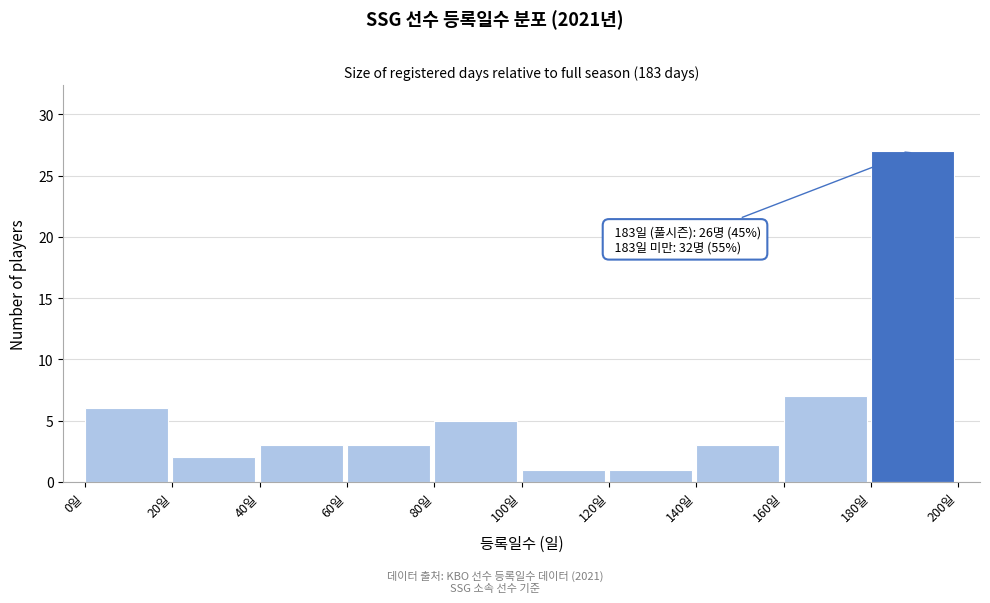

Over which range of the x-axis is the bar tallest?

180 to 200